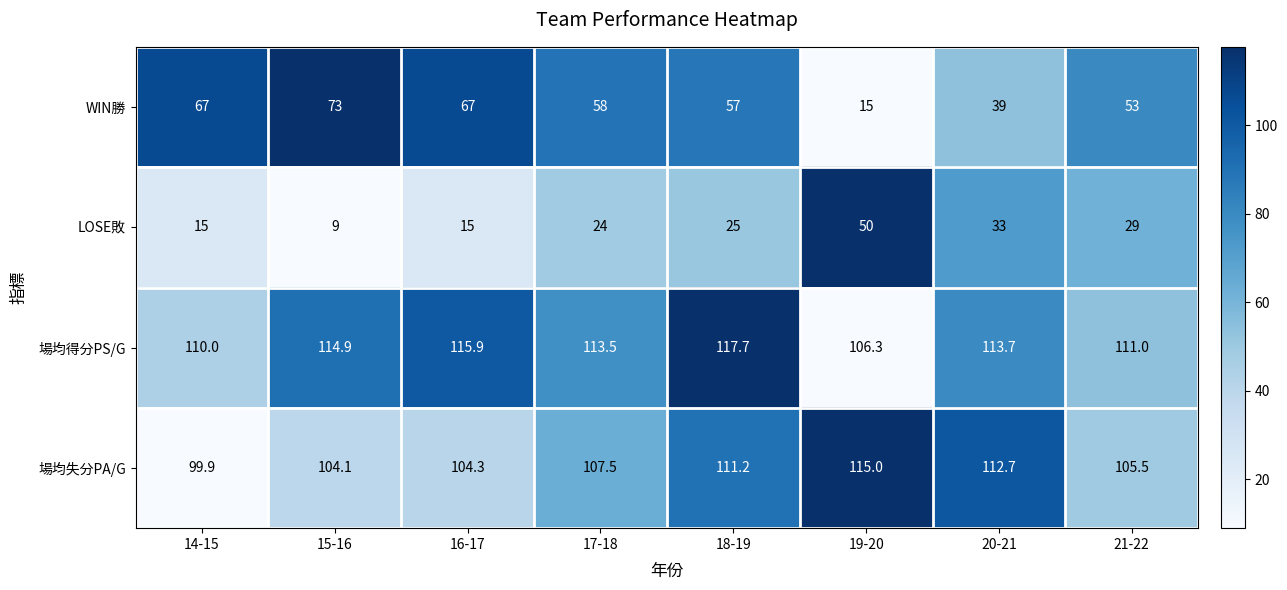

Is it true that LOSE敗 equals 33.0 at 20-21?

True